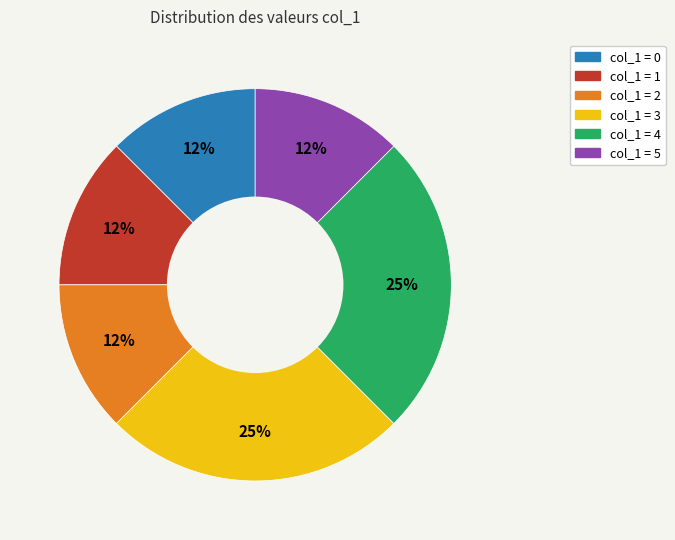

To the nearest percent, what is the average slice percentage?

17%